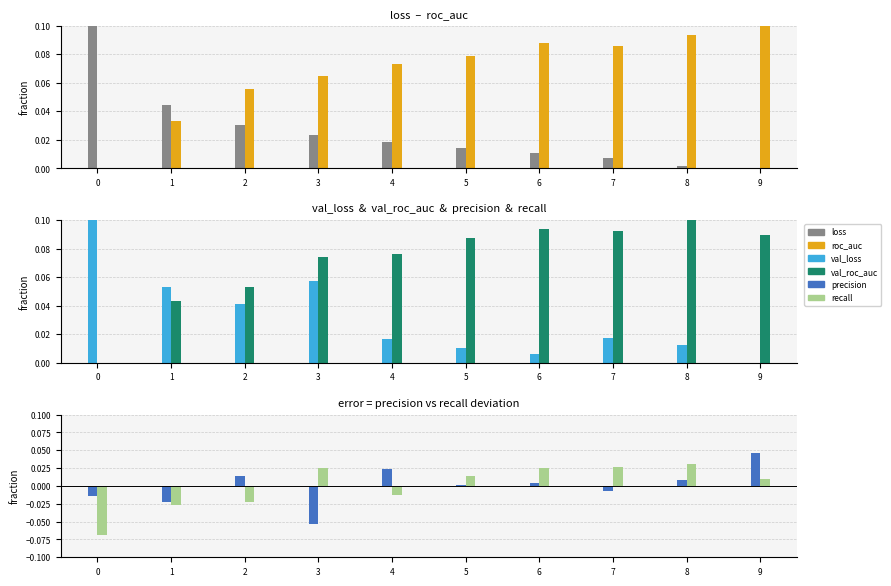

Reading left to right, what are all the values shown in this chart?

loss: 0.1	0.0	0.0	0.0	0.0	0.0	0.0	0.0	0.0	0.0
roc_auc: 0.0	0.0	0.1	0.1	0.1	0.1	0.1	0.1	0.1	0.1
val_loss: 0.1	0.1	0.0	0.1	0.0	0.0	0.0	0.0	0.0	0.0
val_roc_auc: 0.0	0.0	0.1	0.1	0.1	0.1	0.1	0.1	0.1	0.1
precision: -0.0	-0.0	0.0	-0.1	0.0	0.0	0.0	-0.0	0.0	0.0
recall: -0.1	-0.0	-0.0	0.0	-0.0	0.0	0.0	0.0	0.0	0.0